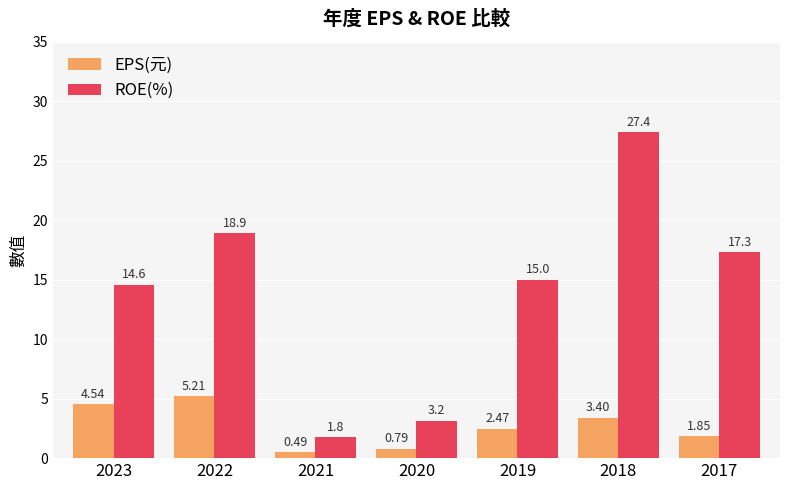

What value does the ROE(%) series have at 2019?

15.0